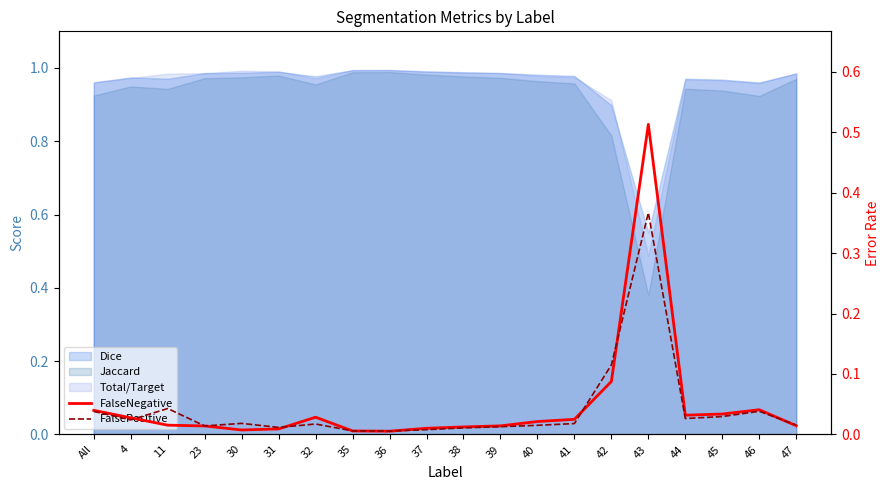

Is it true that FalsePositive equals 0.0 at 30?

False